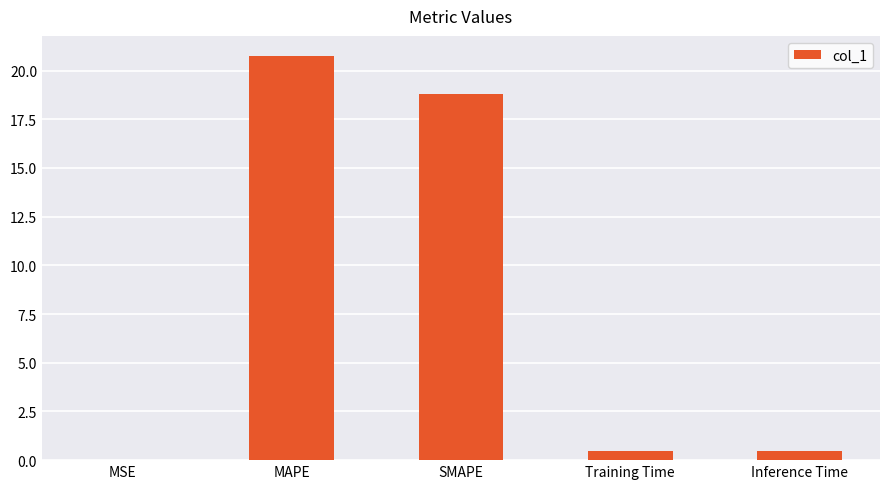

What is the sum of all values?

40.5